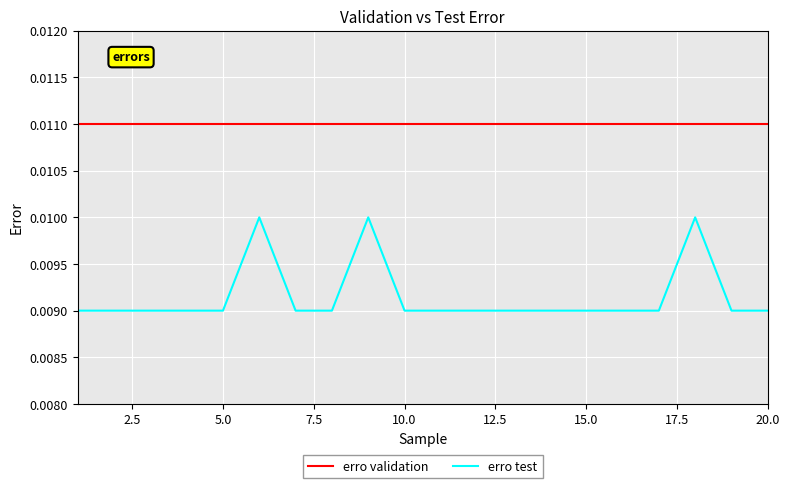

Which series has the largest total across all categories?

erro validation